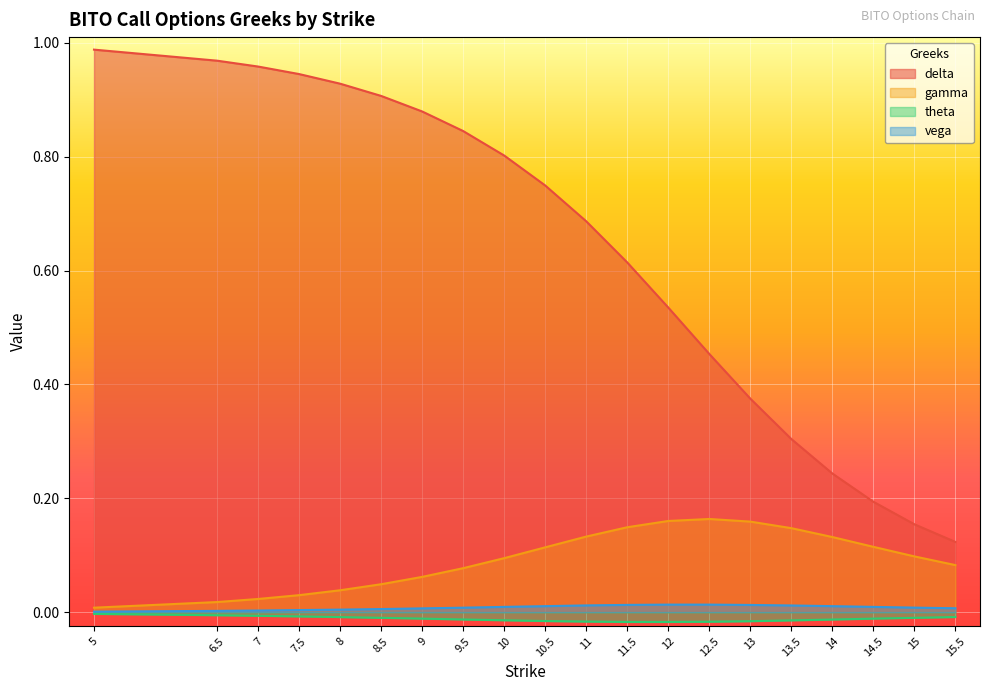

True or false: theta and vega cross at least once.

False